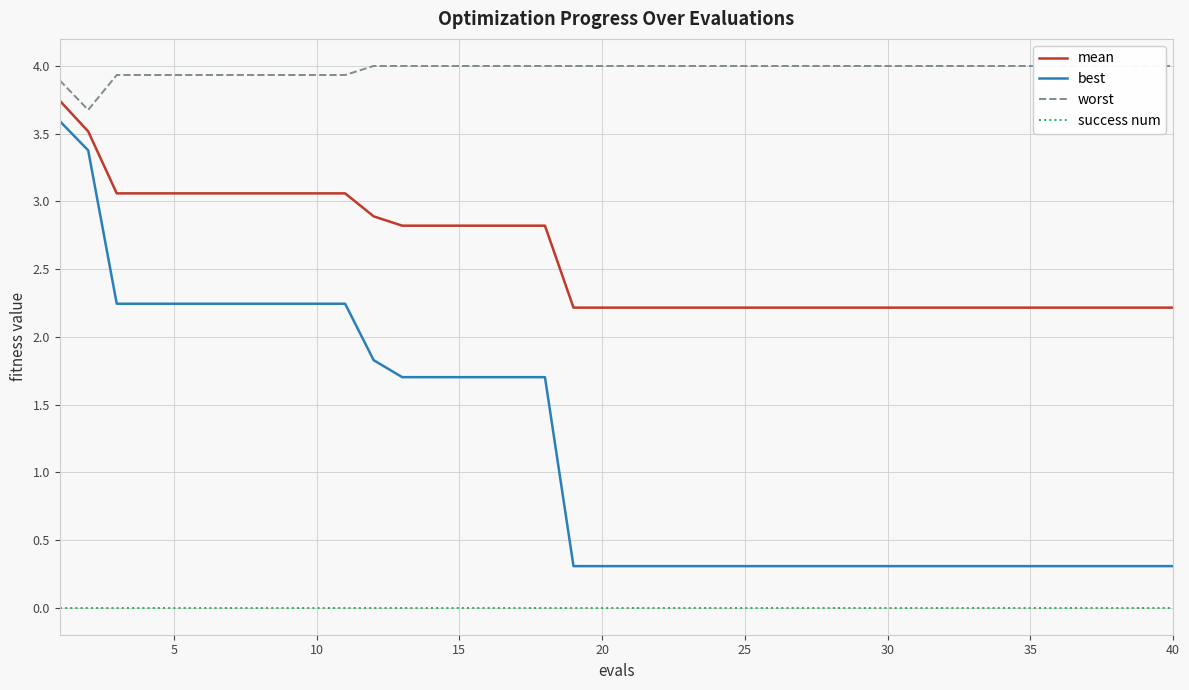

What is the difference between the second highest and minimum values in the mean series?

1.3